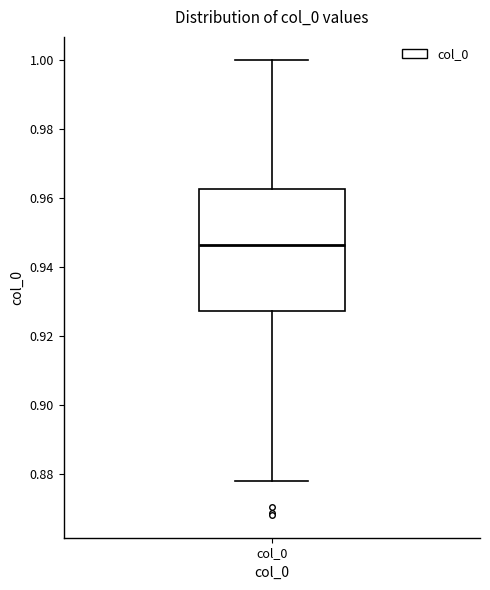

Read this box plot against the y-axis: the position of the median line, the range covered by the box, and the ends of both whiskers. The values are not printed on the chart, so give them approximately, as read against the axis.

median 0.946, box 0.928 to 0.962, whiskers 0.878 to 1.000